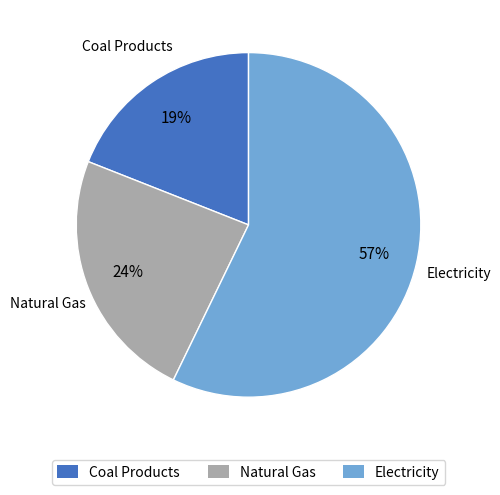

Does any single category account for the majority?

Yes